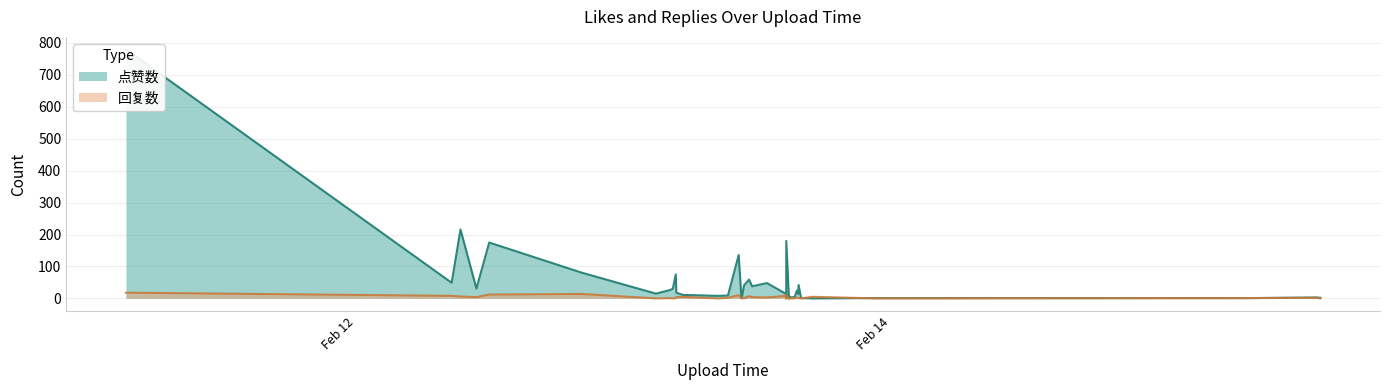

Rank the series by their maximum value, from highest to lowest.

点赞数, 回复数